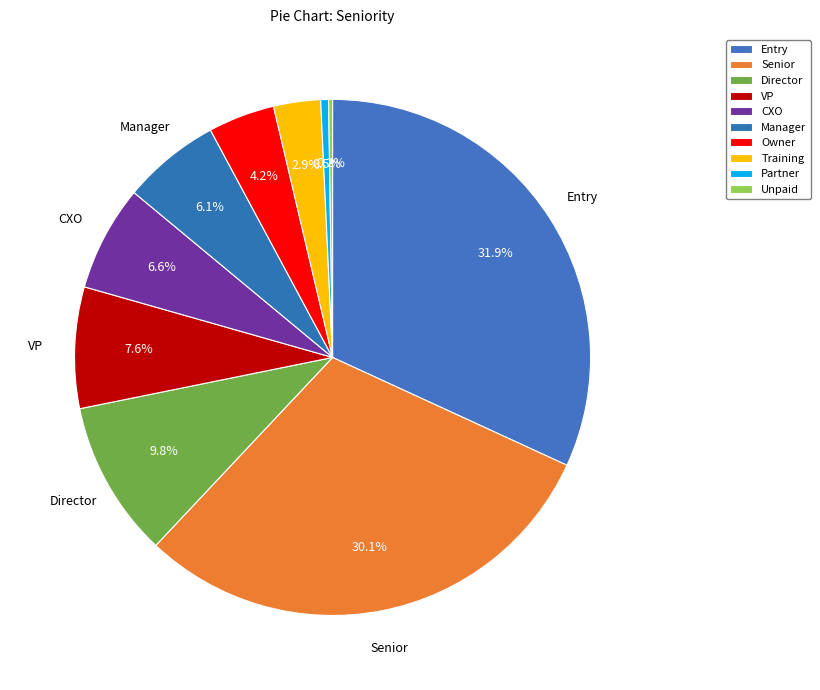

Does Unpaid account for over 50% of the chart?

No